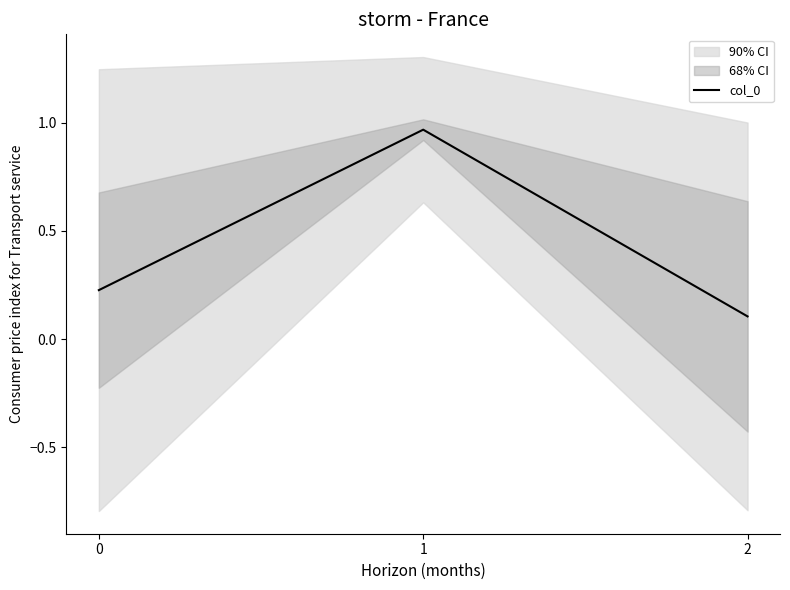

What is the difference between the values at 0 and 1?

0.7